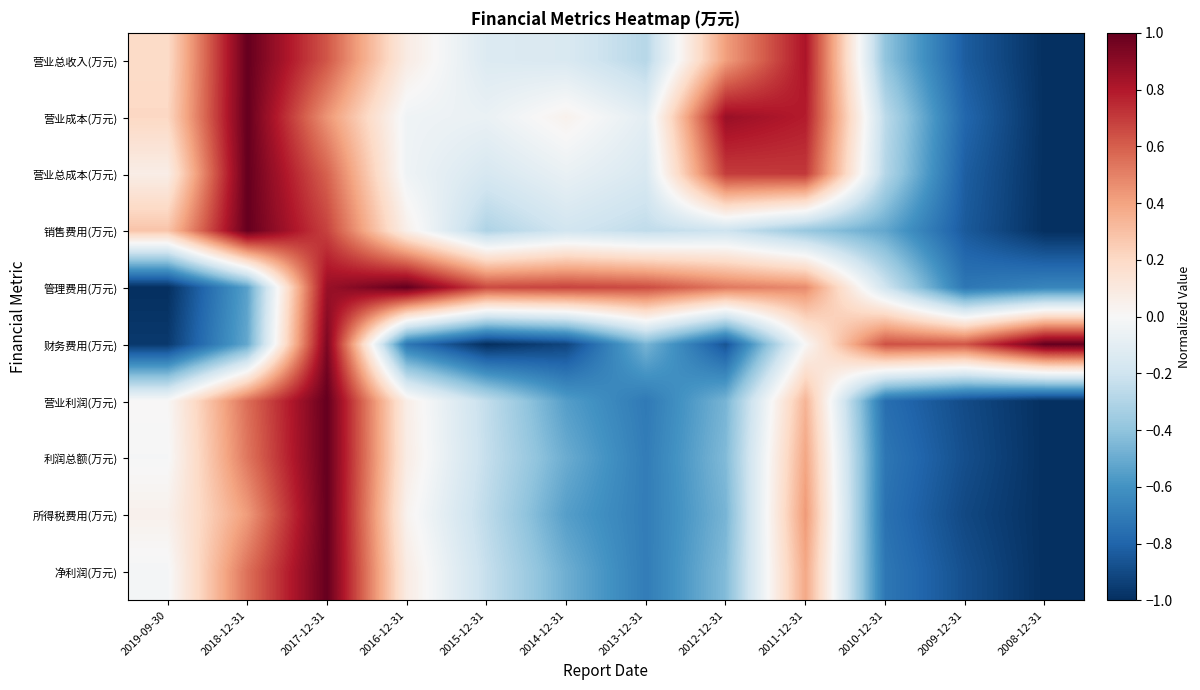

Reading left to right, extract all data points from this chart.

营业总收入(万元): 2019-09-30=0.2	2018-12-31=1.0	2017-12-31=0.6	2016-12-31=0.1	2015-12-31=-0.1	2014-12-31=-0.2	2013-12-31=-0.3	2012-12-31=0.4	2011-12-31=0.8	2010-12-31=-0.4	2009-12-31=-0.8	2008-12-31=-1.0
营业成本(万元): 2019-09-30=0.2	2018-12-31=1.0	2017-12-31=0.4	2016-12-31=-0.0	2015-12-31=-0.1	2014-12-31=0.0	2013-12-31=-0.1	2012-12-31=0.9	2011-12-31=0.8	2010-12-31=-0.3	2009-12-31=-0.8	2008-12-31=-1.0
营业总成本(万元): 2019-09-30=0.1	2018-12-31=1.0	2017-12-31=0.6	2016-12-31=-0.0	2015-12-31=-0.2	2014-12-31=-0.1	2013-12-31=-0.2	2012-12-31=0.7	2011-12-31=0.7	2010-12-31=-0.3	2009-12-31=-0.8	2008-12-31=-1.0
销售费用(万元): 2019-09-30=0.3	2018-12-31=1.0	2017-12-31=0.7	2016-12-31=0.1	2015-12-31=-0.3	2014-12-31=-0.2	2013-12-31=-0.3	2012-12-31=-0.2	2011-12-31=-0.4	2010-12-31=-0.5	2009-12-31=-0.8	2008-12-31=-1.0
管理费用(万元): 2019-09-30=-1.0	2018-12-31=-0.5	2017-12-31=0.9	2016-12-31=1.0	2015-12-31=0.7	2014-12-31=0.7	2013-12-31=0.7	2012-12-31=0.5	2011-12-31=0.5	2010-12-31=-0.2	2009-12-31=-0.7	2008-12-31=-0.7
财务费用(万元): 2019-09-30=-1.0	2018-12-31=-0.5	2017-12-31=0.9	2016-12-31=-0.7	2015-12-31=-1.0	2014-12-31=-0.9	2013-12-31=-0.5	2012-12-31=-0.9	2011-12-31=0.0	2010-12-31=0.6	2009-12-31=0.6	2008-12-31=1.0
营业利润(万元): 2019-09-30=0.0	2018-12-31=0.6	2017-12-31=1.0	2016-12-31=0.1	2015-12-31=-0.2	2014-12-31=-0.6	2013-12-31=-0.7	2012-12-31=-0.5	2011-12-31=0.3	2010-12-31=-0.8	2009-12-31=-0.9	2008-12-31=-1.0
利润总额(万元): 2019-09-30=-0.0	2018-12-31=0.5	2017-12-31=1.0	2016-12-31=0.1	2015-12-31=-0.2	2014-12-31=-0.5	2013-12-31=-0.7	2012-12-31=-0.4	2011-12-31=0.4	2010-12-31=-0.7	2009-12-31=-0.9	2008-12-31=-1.0
所得税费用(万元): 2019-09-30=0.0	2018-12-31=0.4	2017-12-31=1.0	2016-12-31=0.0	2015-12-31=-0.3	2014-12-31=-0.5	2013-12-31=-0.7	2012-12-31=-0.5	2011-12-31=0.4	2010-12-31=-0.7	2009-12-31=-0.9	2008-12-31=-1.0
净利润(万元): 2019-09-30=-0.0	2018-12-31=0.6	2017-12-31=1.0	2016-12-31=0.1	2015-12-31=-0.2	2014-12-31=-0.5	2013-12-31=-0.7	2012-12-31=-0.4	2011-12-31=0.4	2010-12-31=-0.7	2009-12-31=-0.9	2008-12-31=-1.0